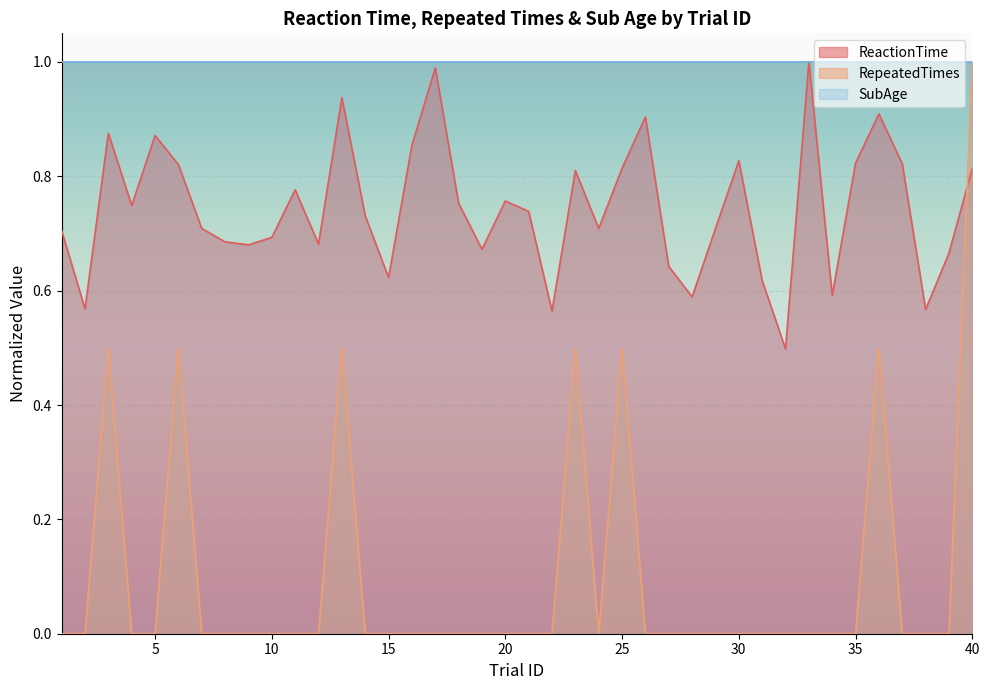

What is the sum of all RepeatedTimes values?

4.0